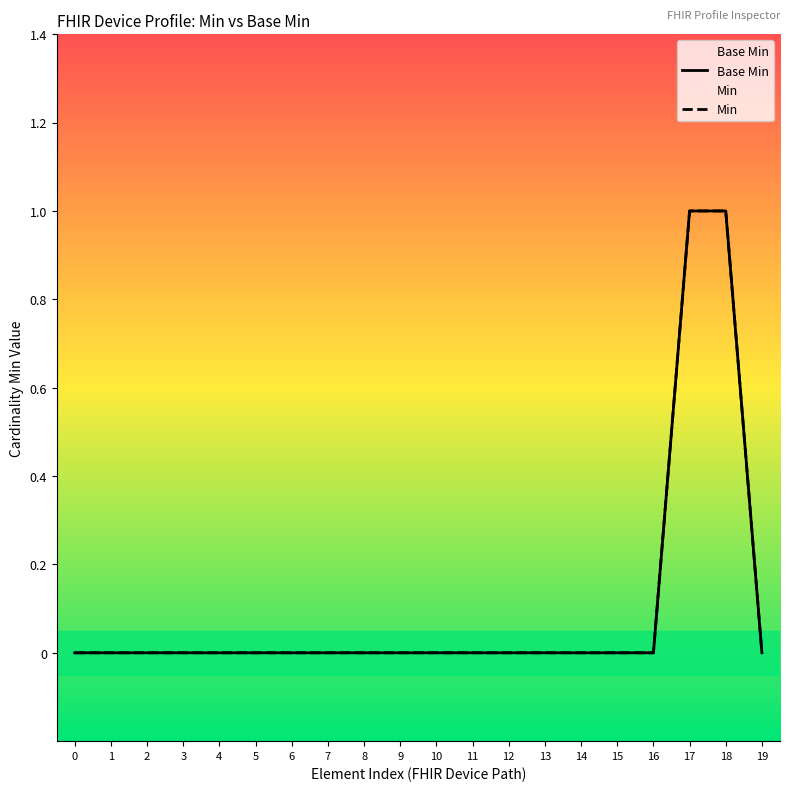

The value of Base Min at 8 is 0. True or false?

True